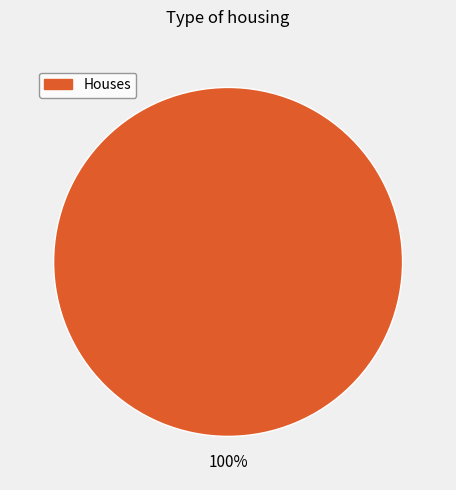

Is there any slice that represents more than half of the pie?

Yes